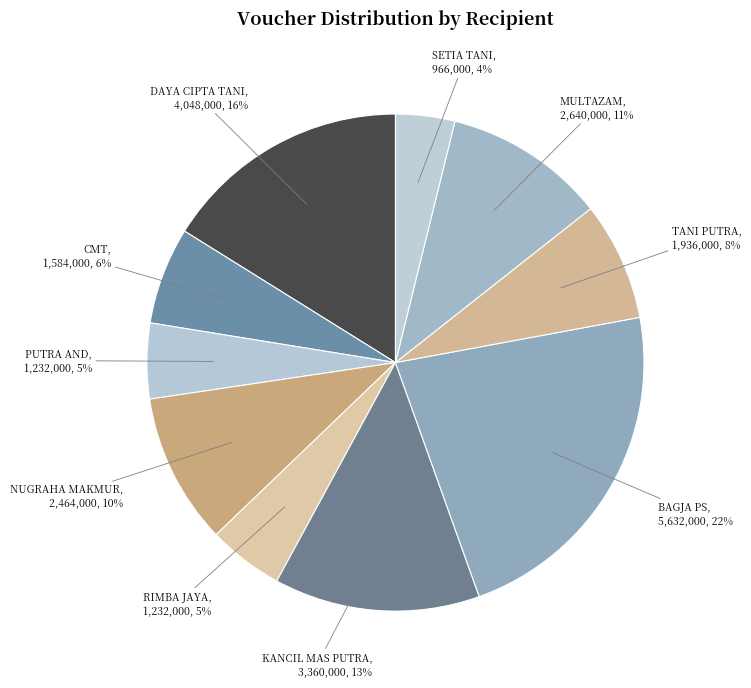

How many slices are in this pie chart?

10